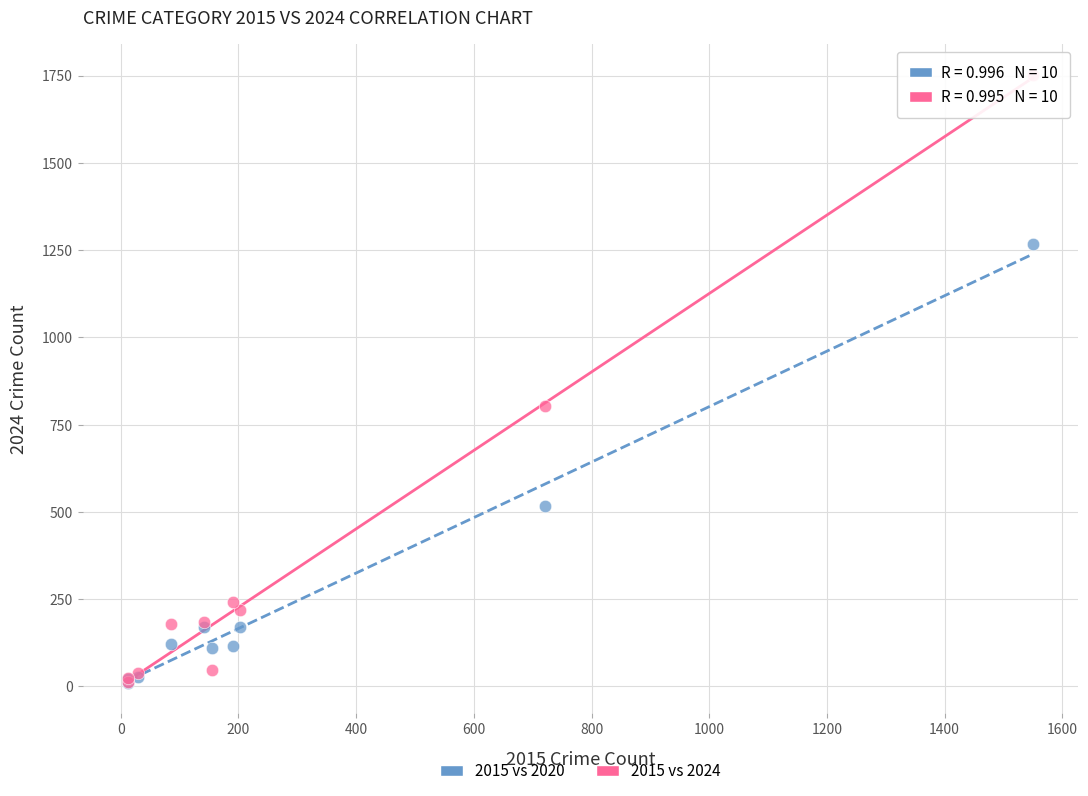

Across all series, what Y value is closest to 881?

803